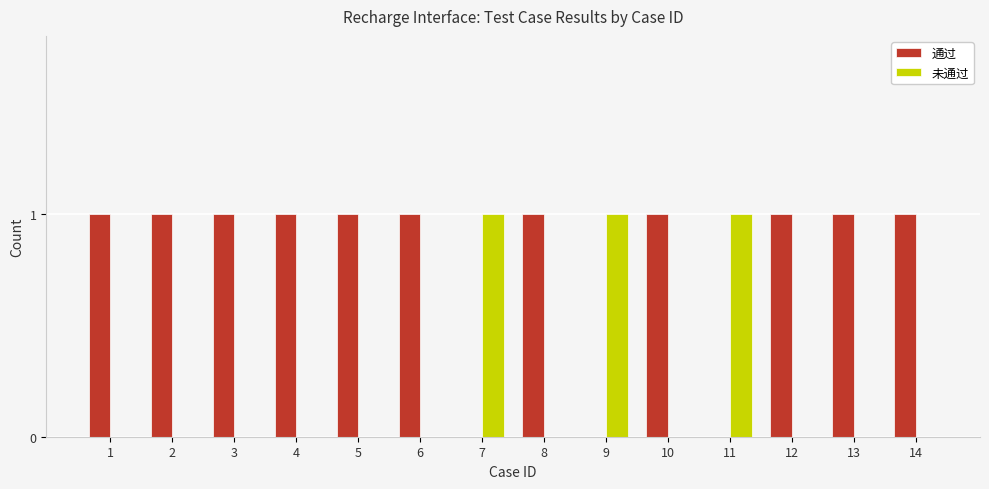

Is it true that 未通过 equals 0 at 1?

True